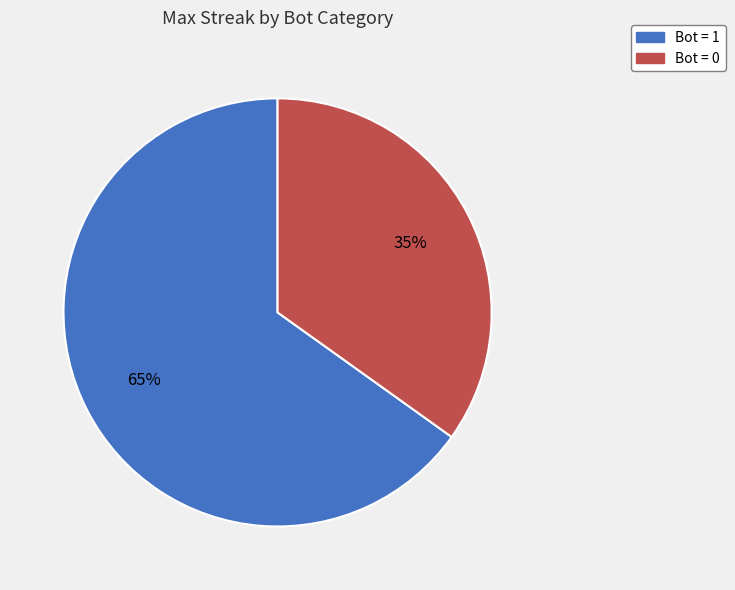

To the nearest percent, what portion does Bot = 1 represent?

65%